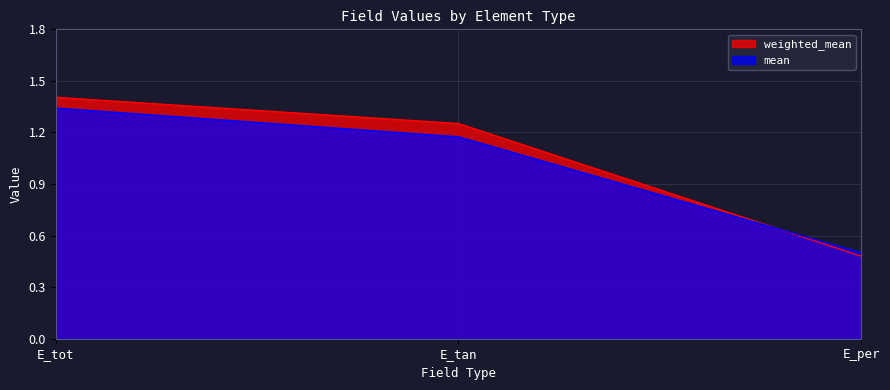

How many data points does each series have?

3